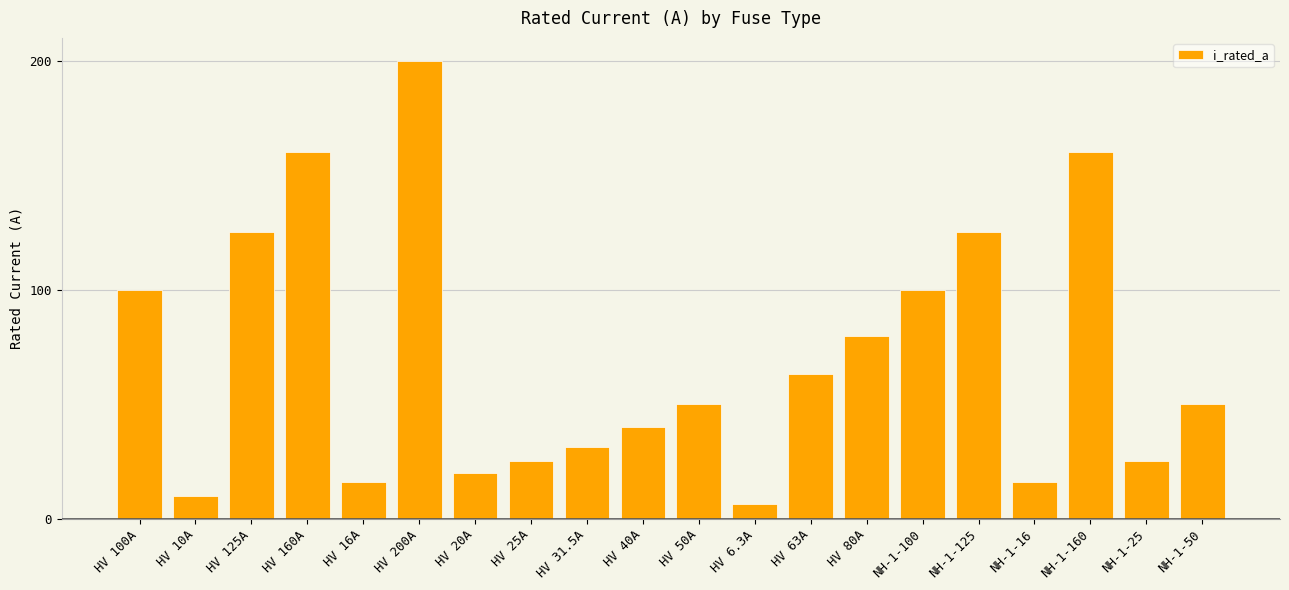

What is the greatest value displayed?

200.0